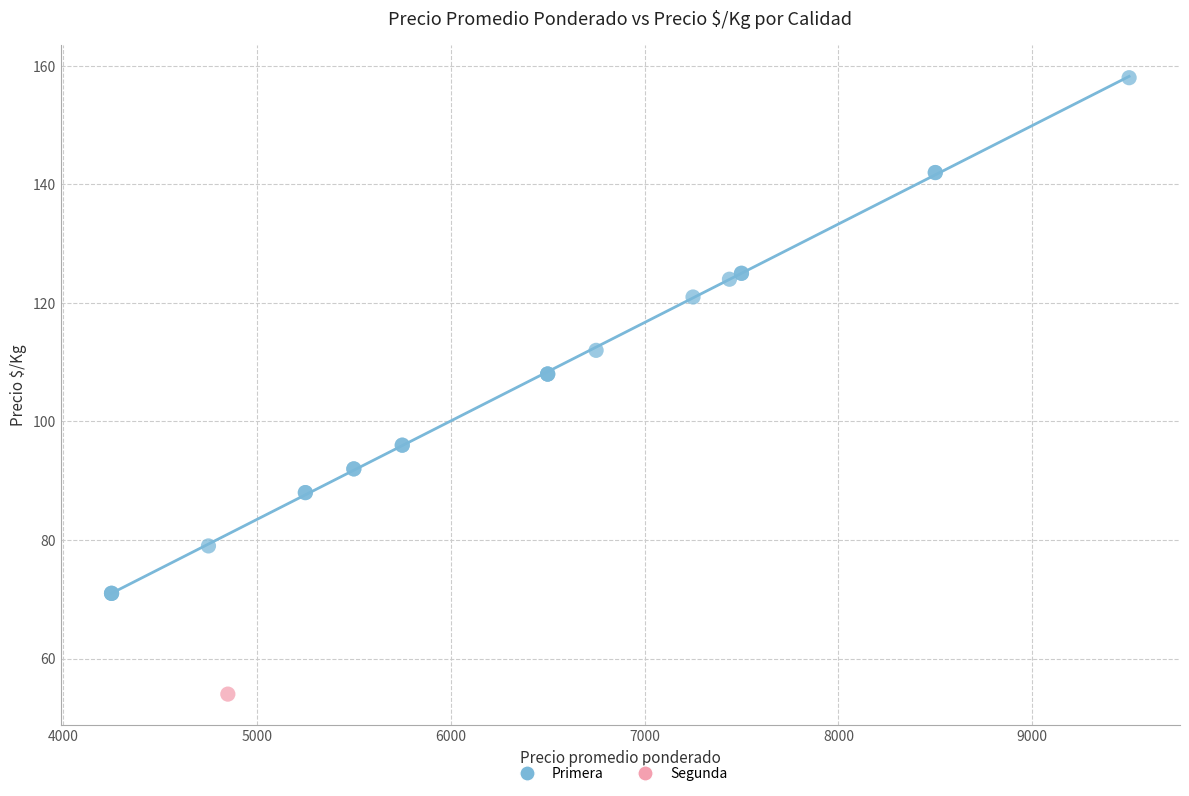

What are all the series names shown in the legend?

Primera, Segunda